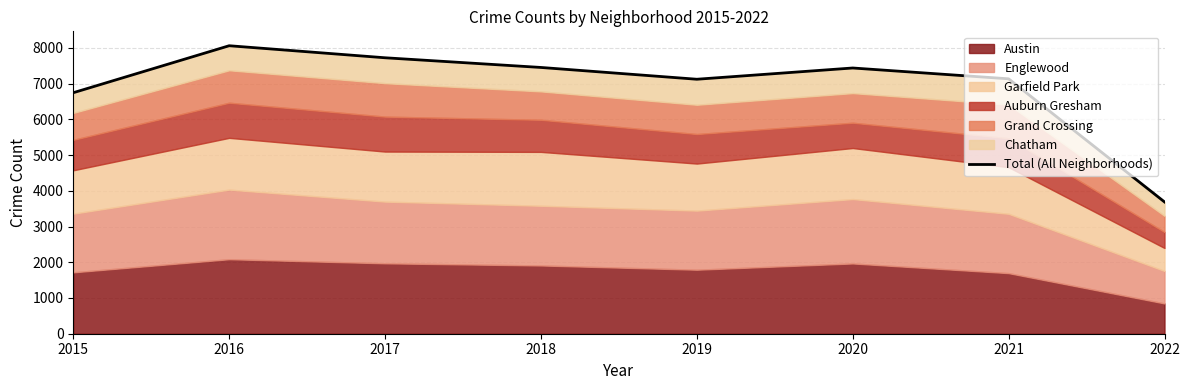

Is it true that the value at 2022 is 1512?

False